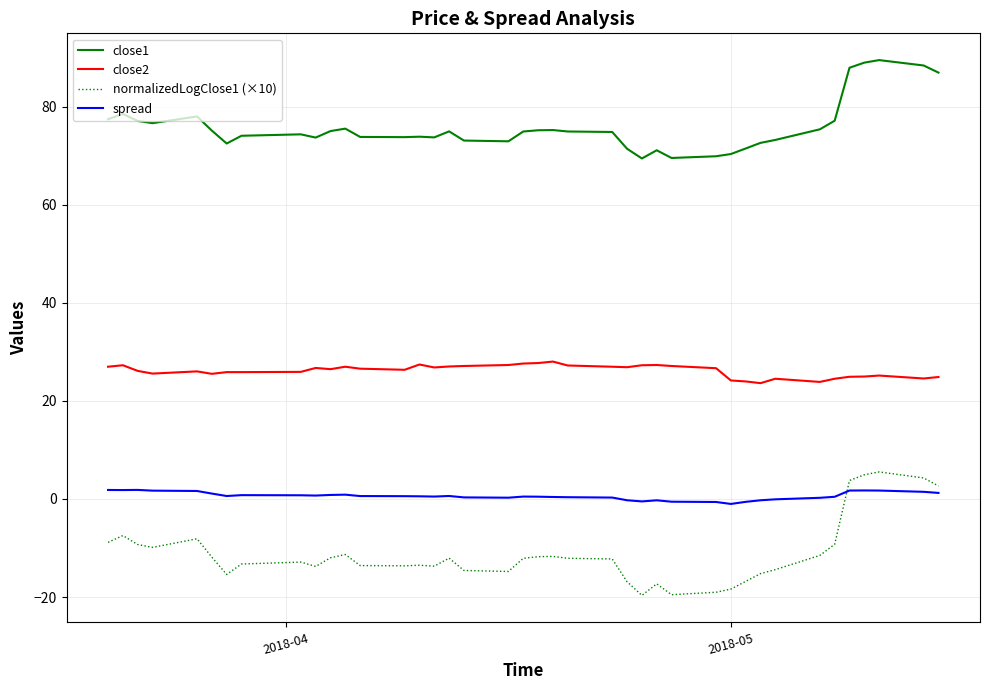

What is the difference between the maximum and minimum values in the normalizedLogClose1 (×10) series?

25.2